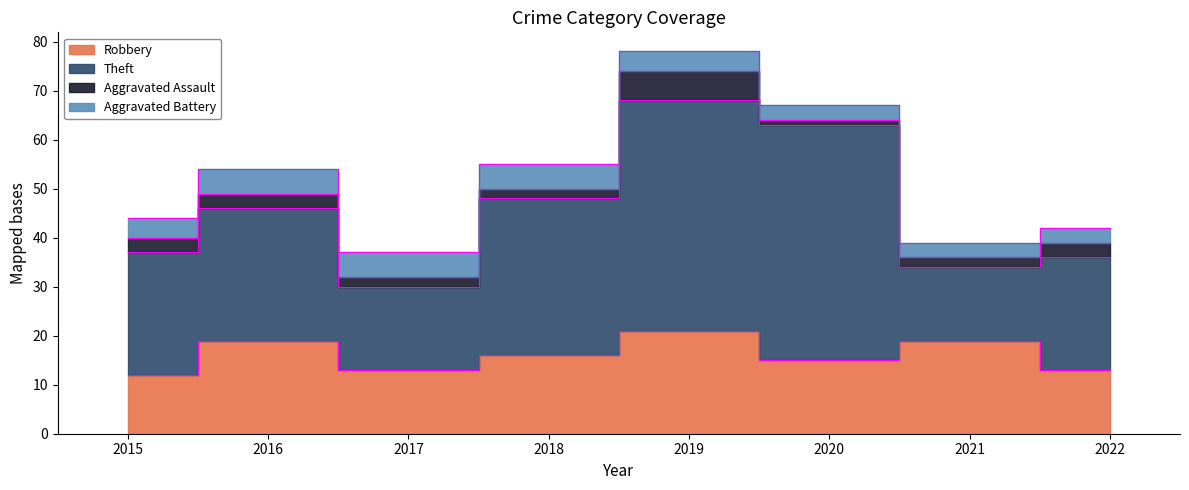

True or false: Robbery has a value of 16 at 2018.

True